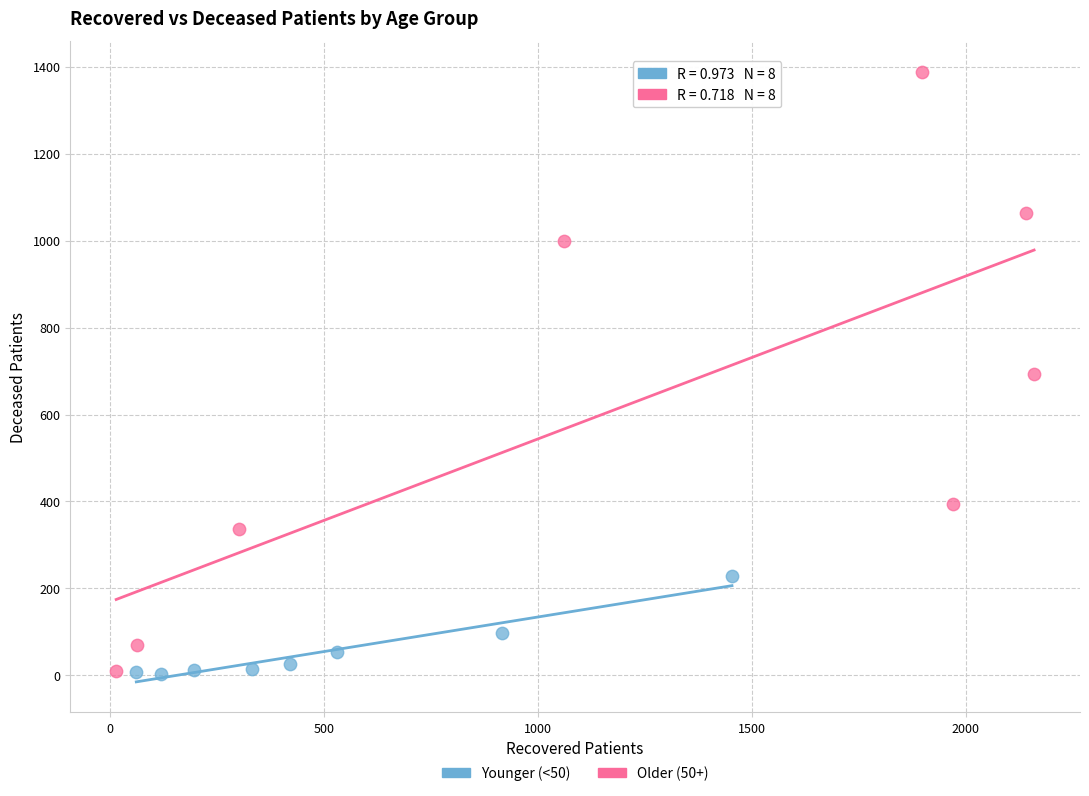

What are all the series names shown in the legend?

Younger (<50), Older (50+)